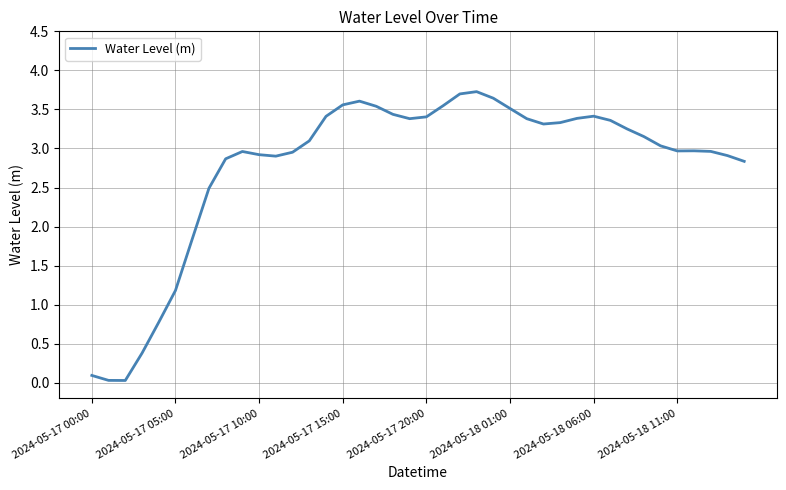

What is the average value?

2.8